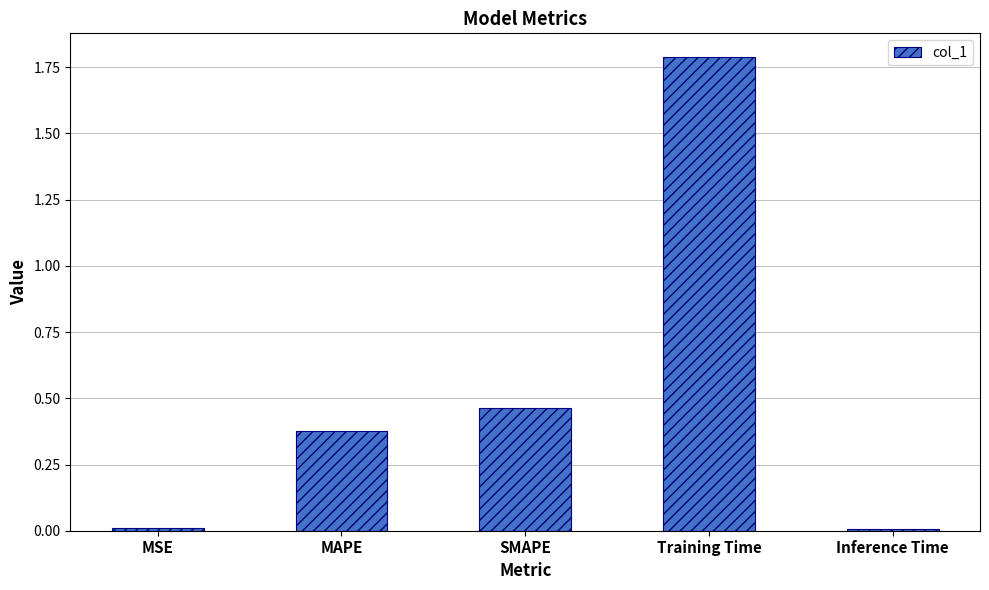

What is the sum of all values?

2.6